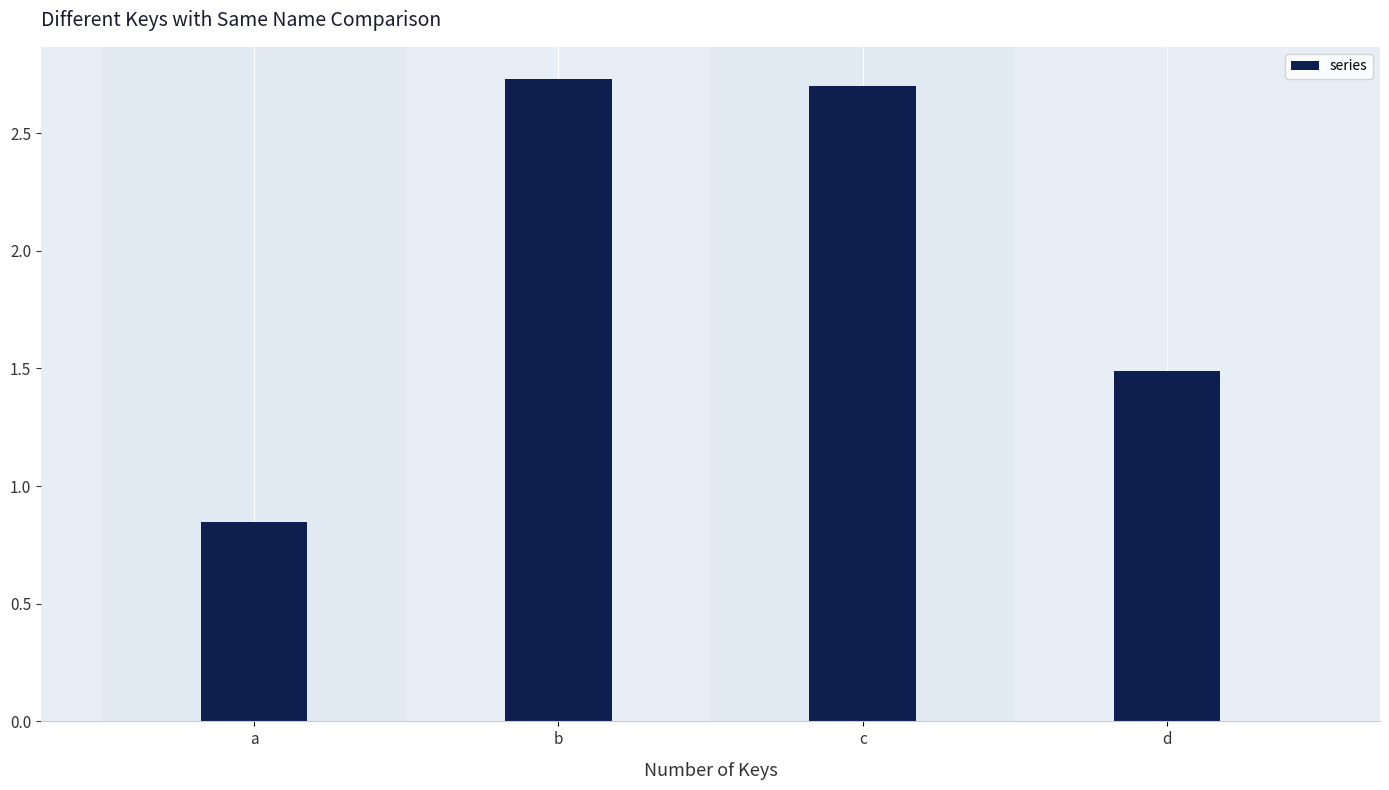

Which category has the highest value across all series?

b